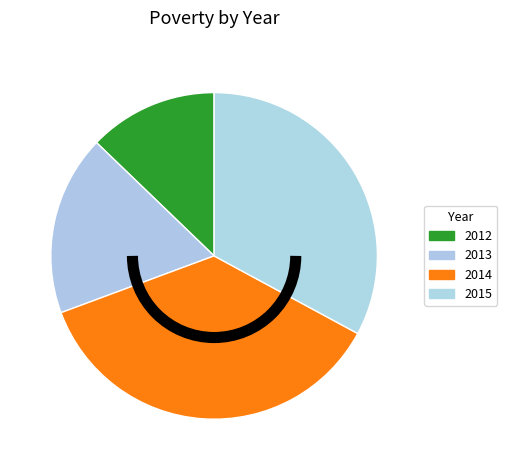

Count the number of slices in the pie.

4